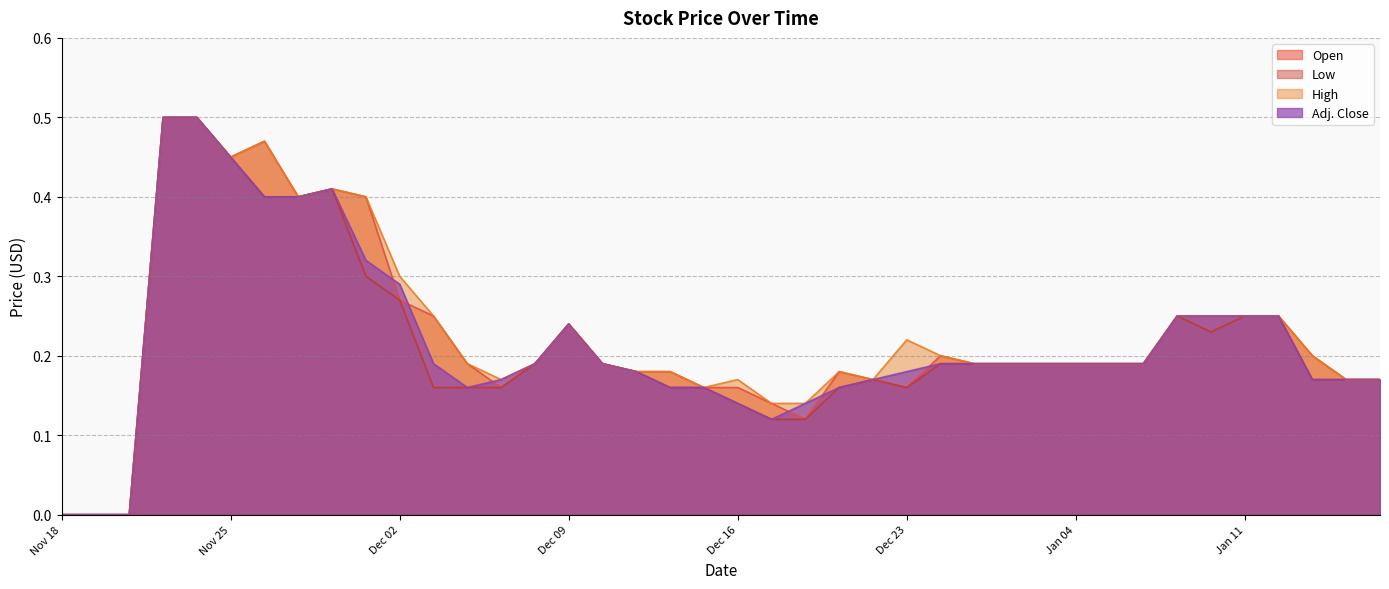

At how many categories does at least one series exceed 0?

37